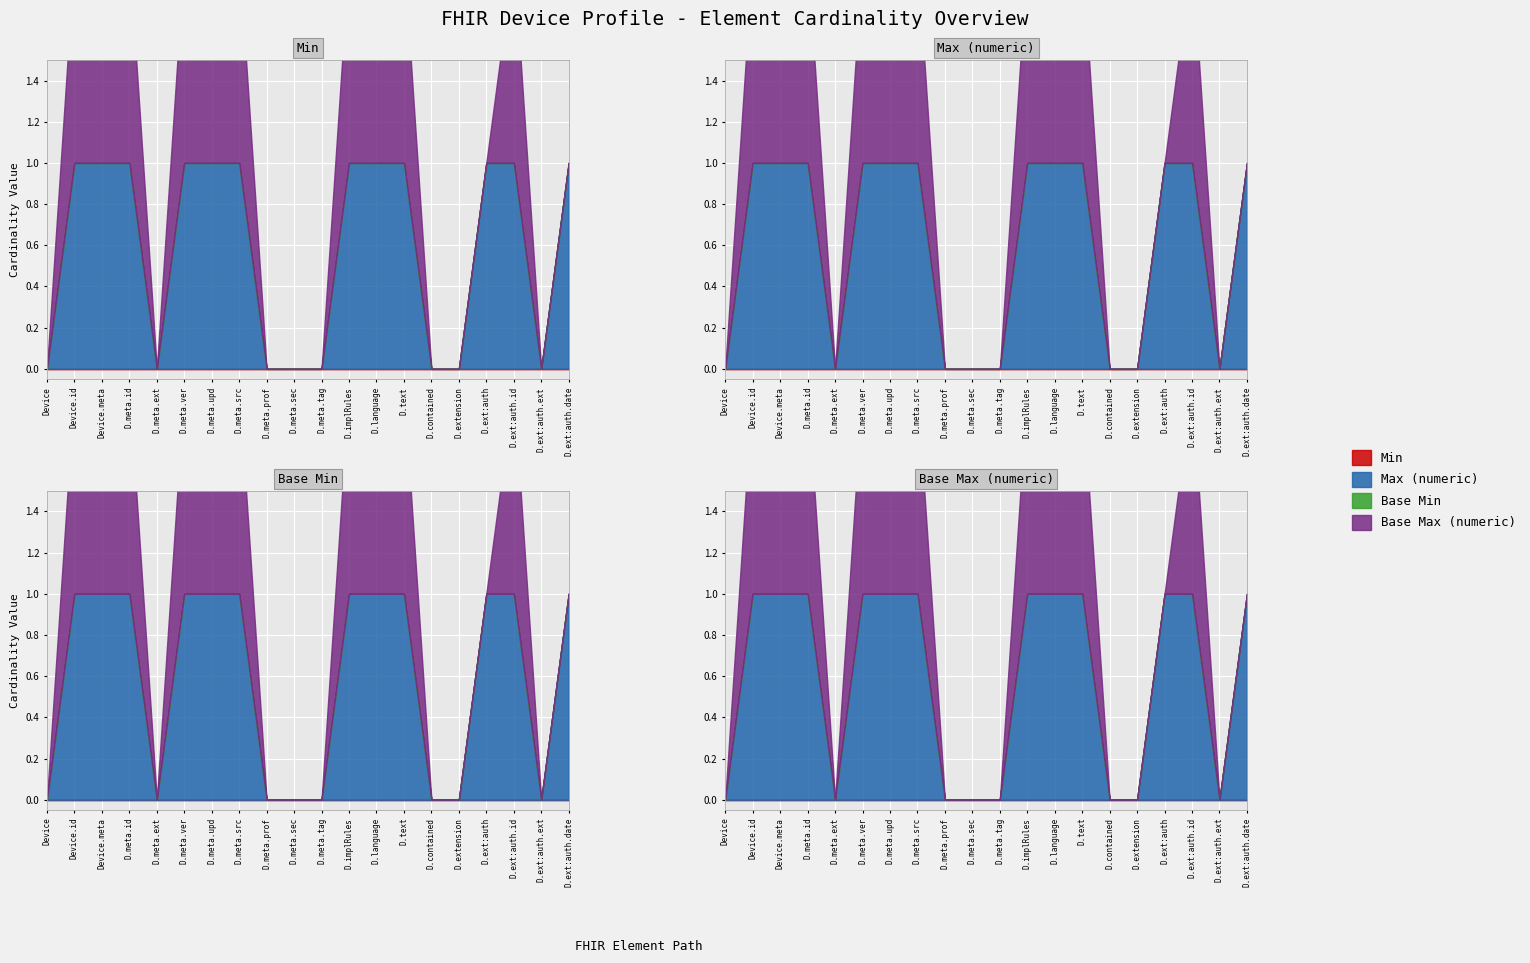

Which label corresponds to the smallest value in the chart?

Device